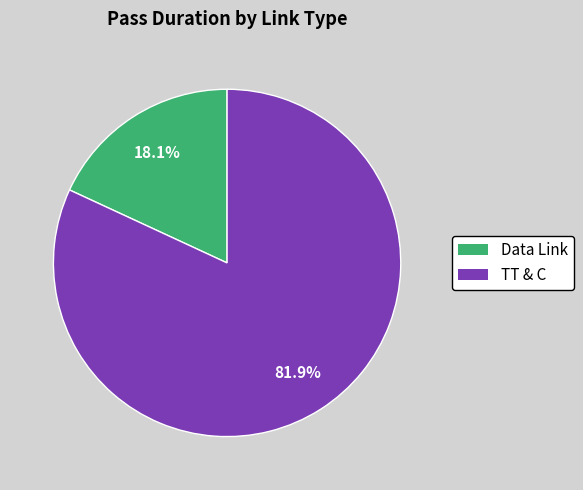

How many slices are in this pie chart?

2